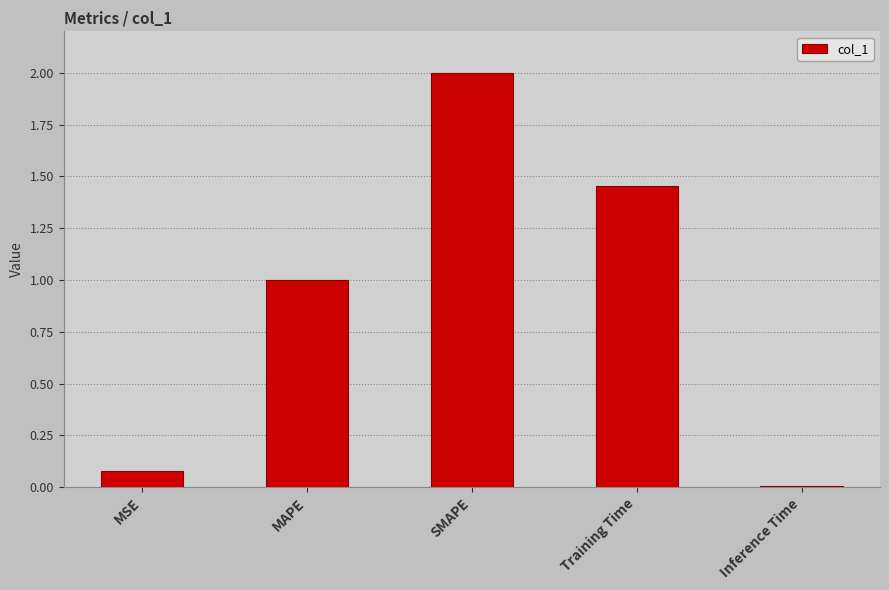

What is the difference between the second highest and second lowest values?

1.4